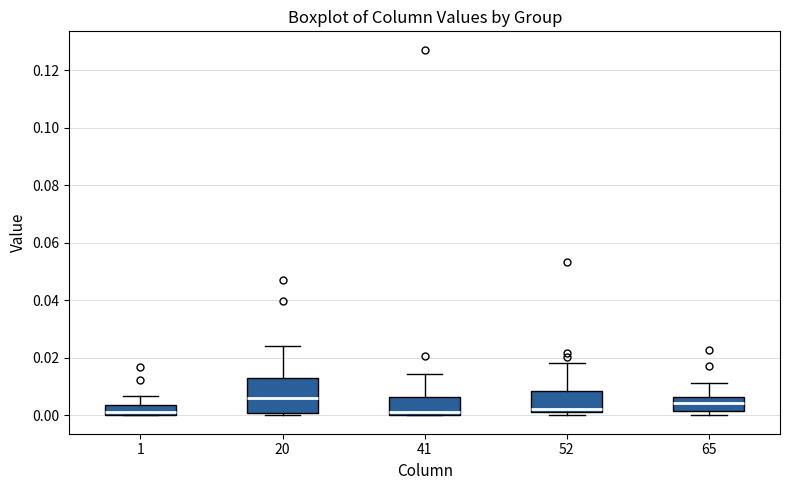

Where is the upper edge of the box at x = 41 on the y-axis? The values are not printed on the chart, so give them approximately, as read against the axis.

0.006